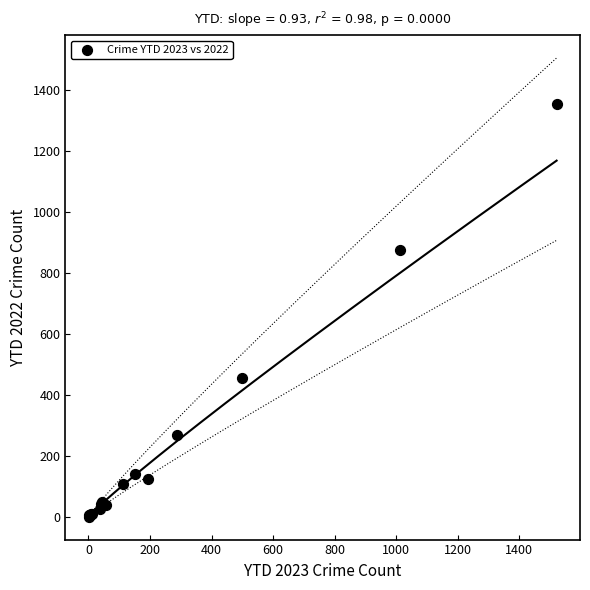

What Y value in the scatter plot is closest to 677?

874